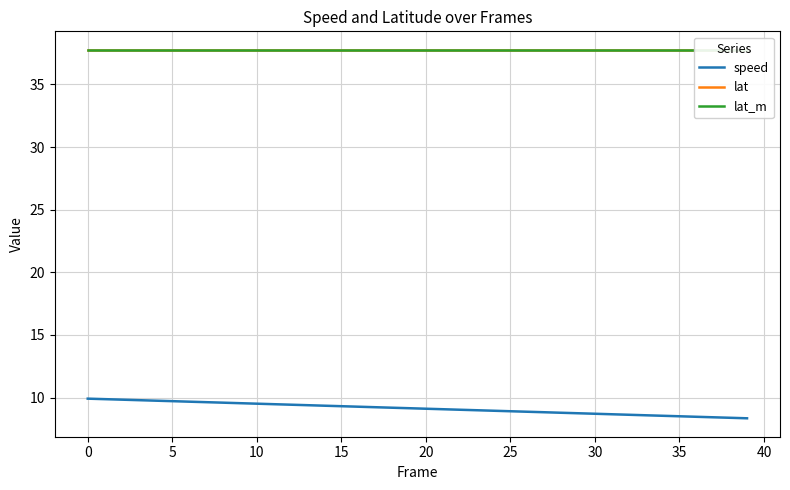

Between 15 and 34, which series saw the biggest shift?

speed